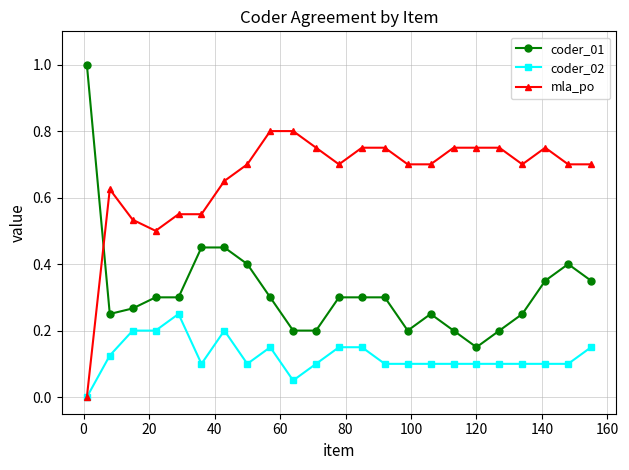

Which series has the largest total across all categories?

mla_po